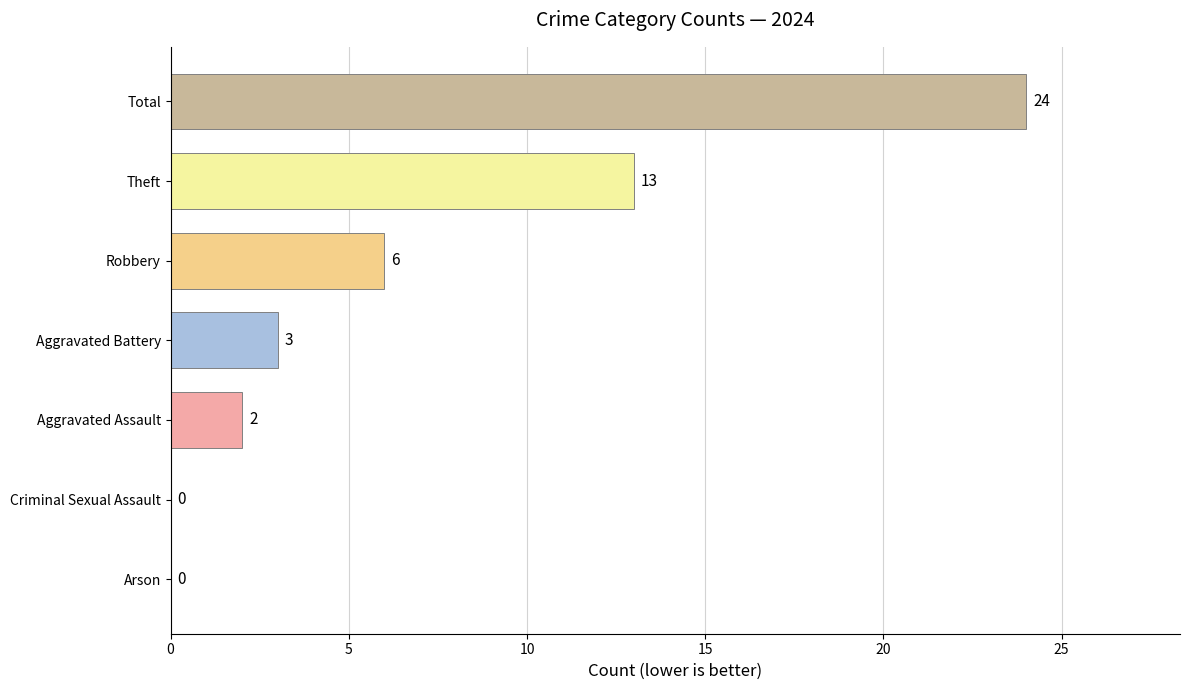

How many values in the 2024 series are below 3?

3